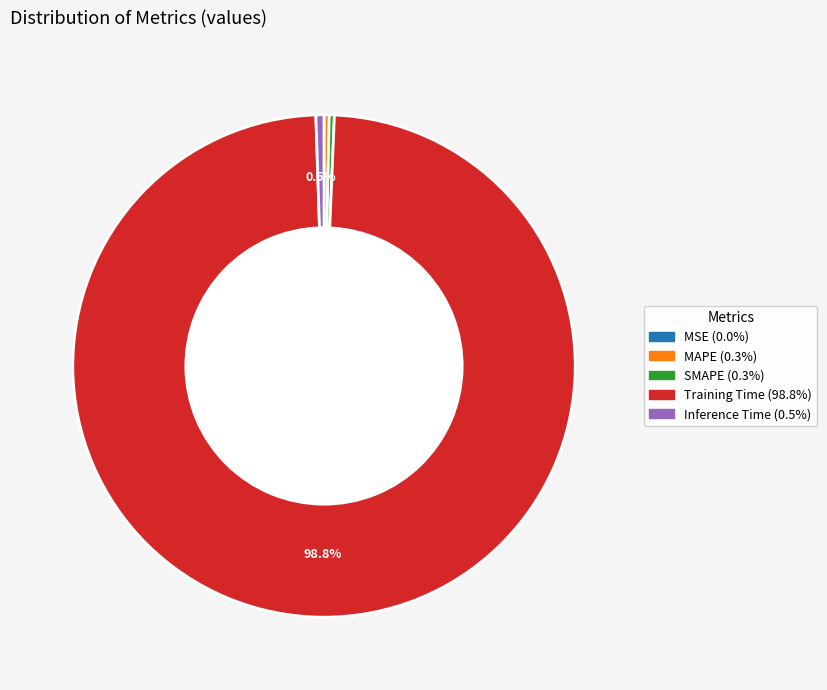

Combined, do Training Time and Inference Time account for over 50%?

Yes